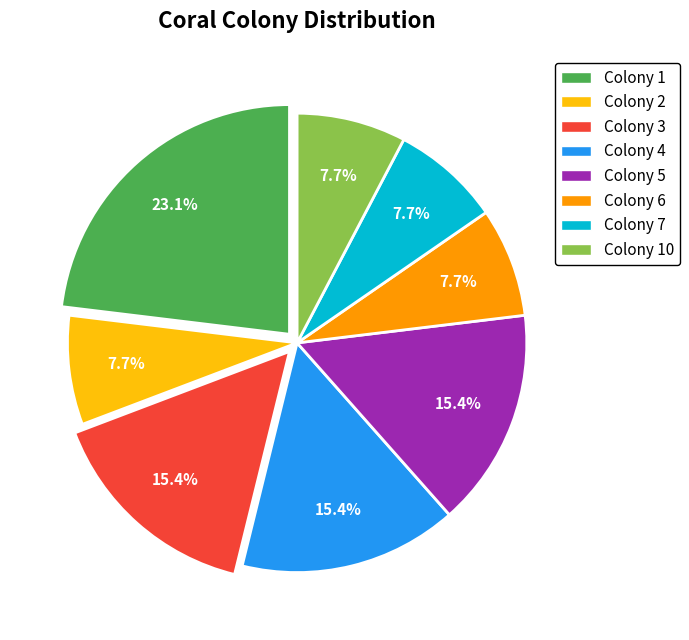

Is there any slice that represents more than half of the pie?

No